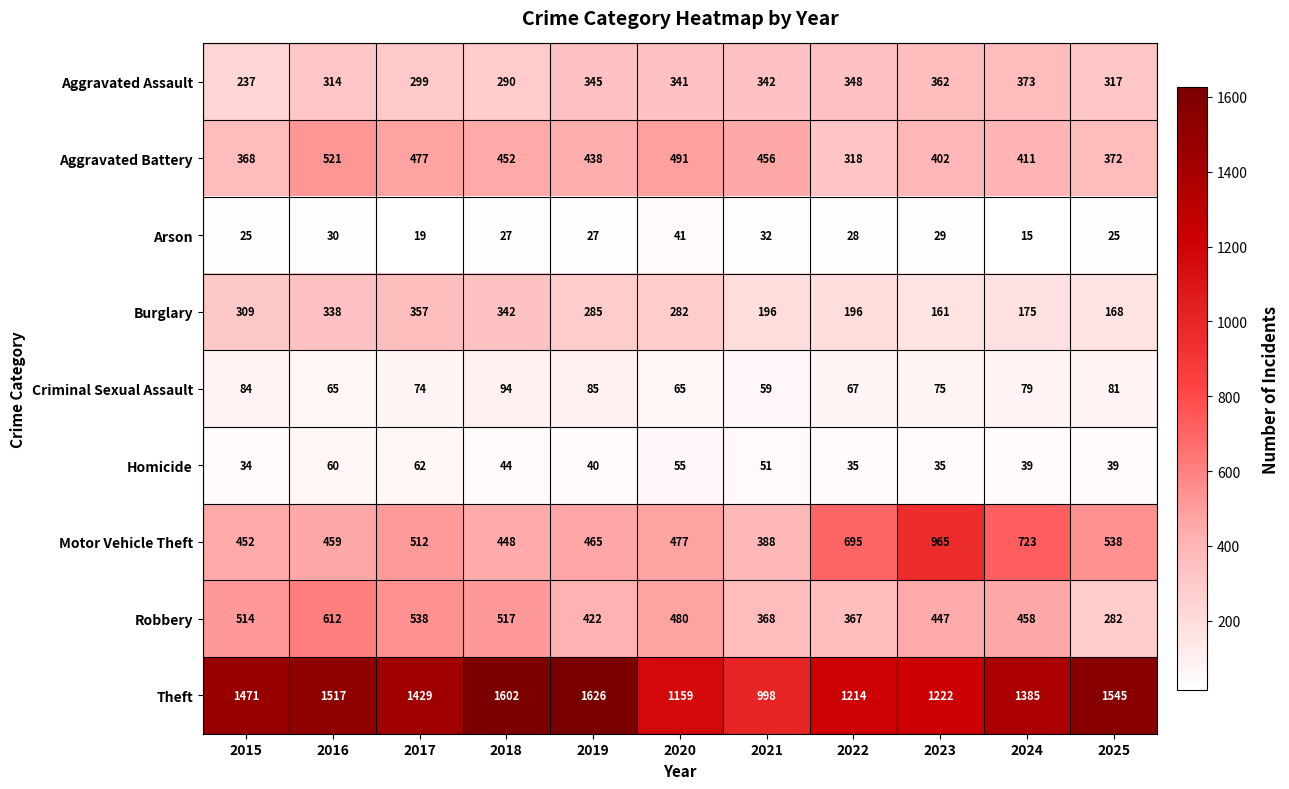

At which label is Robbery closest to 447?

2023